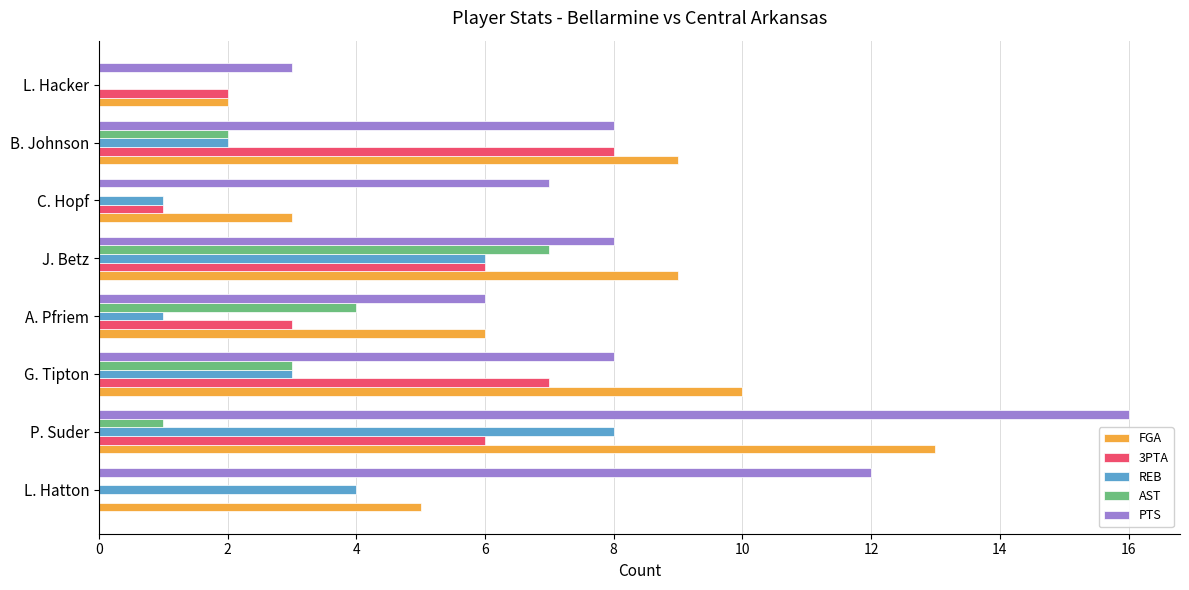

The FGA series shows 9 at B. Johnson. True or false?

True